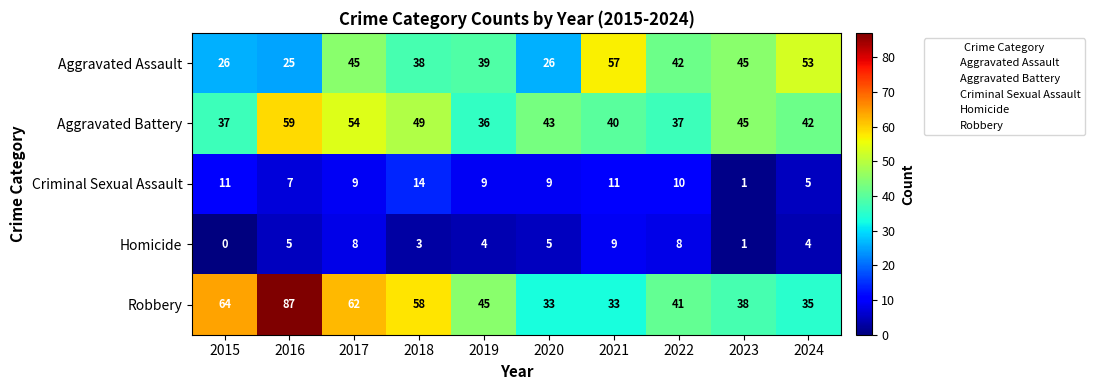

The value of Aggravated Battery at 2018 is 30. True or false?

False